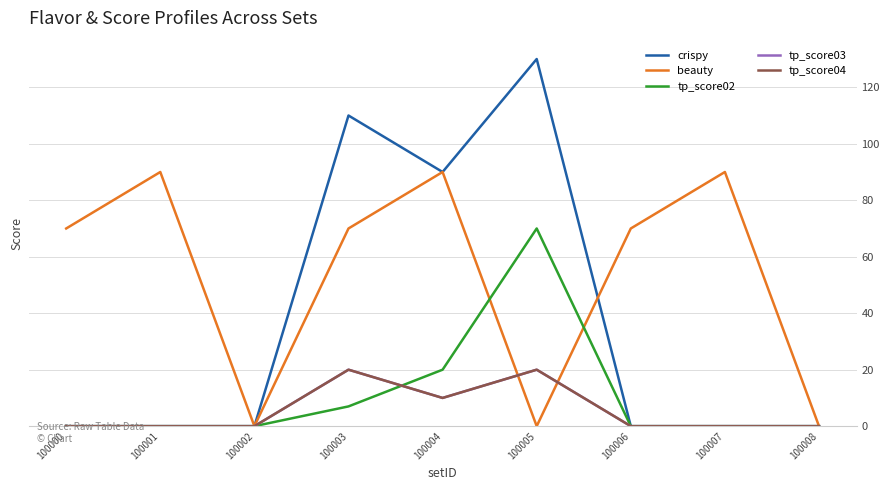

Reading right to left, transcribe all the data shown in this chart.

crispy: 0	0	0	130	90	110	0	0	0
beauty: 0	90	70	0	90	70	0	90	70
tp_score02: 0	0	0	70	20	7	0	0	0
tp_score03: 0	0	0	20	10	20	0	0	0
tp_score04: 0	0	0	20	10	20	0	0	0